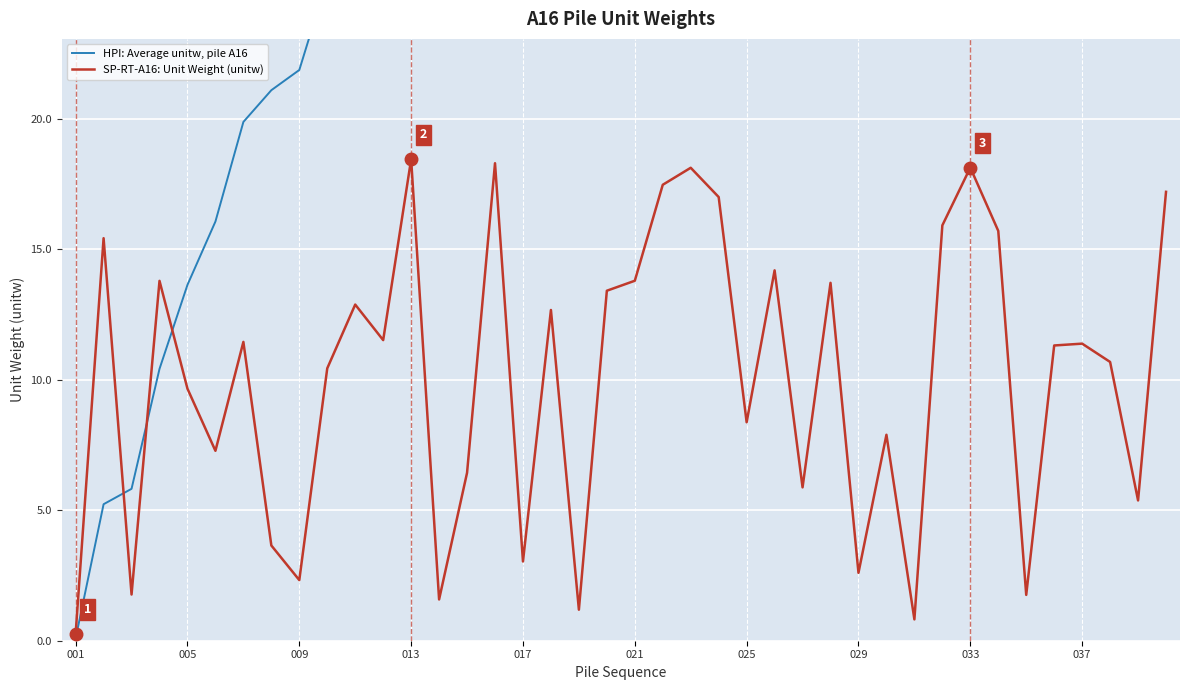

What is the smallest value displayed?

0.1